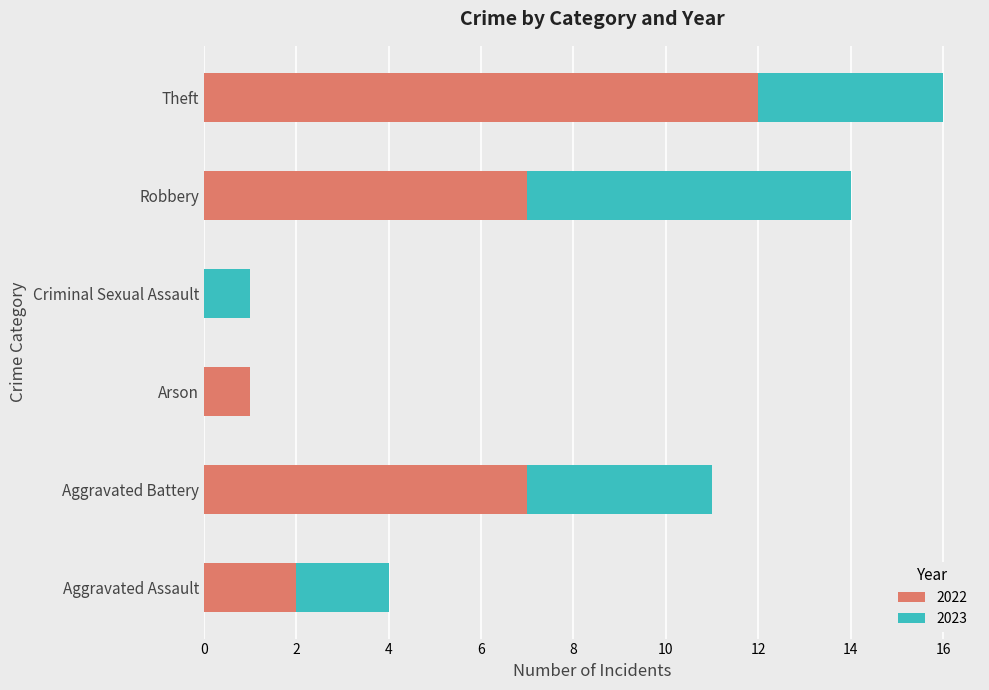

The 2022 series shows 3 at Aggravated Assault. True or false?

False